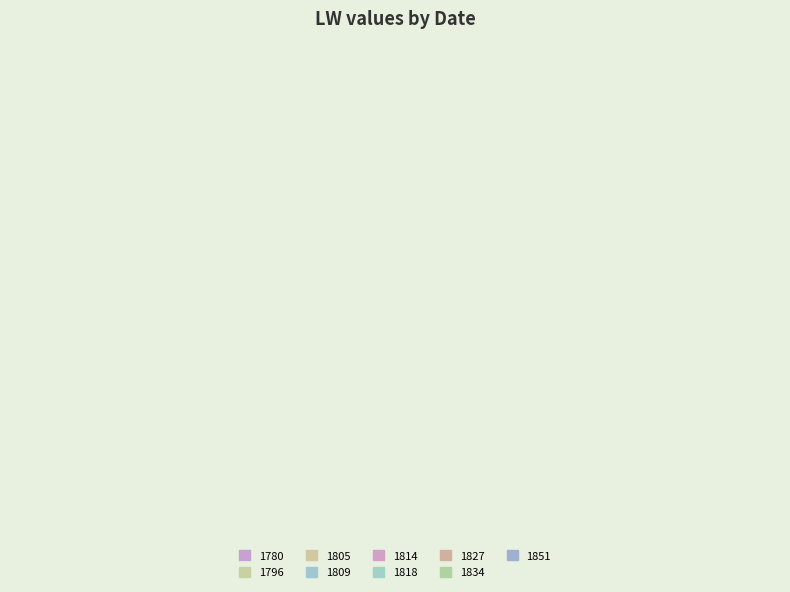

Does 1796 account for over 50% of the chart?

No